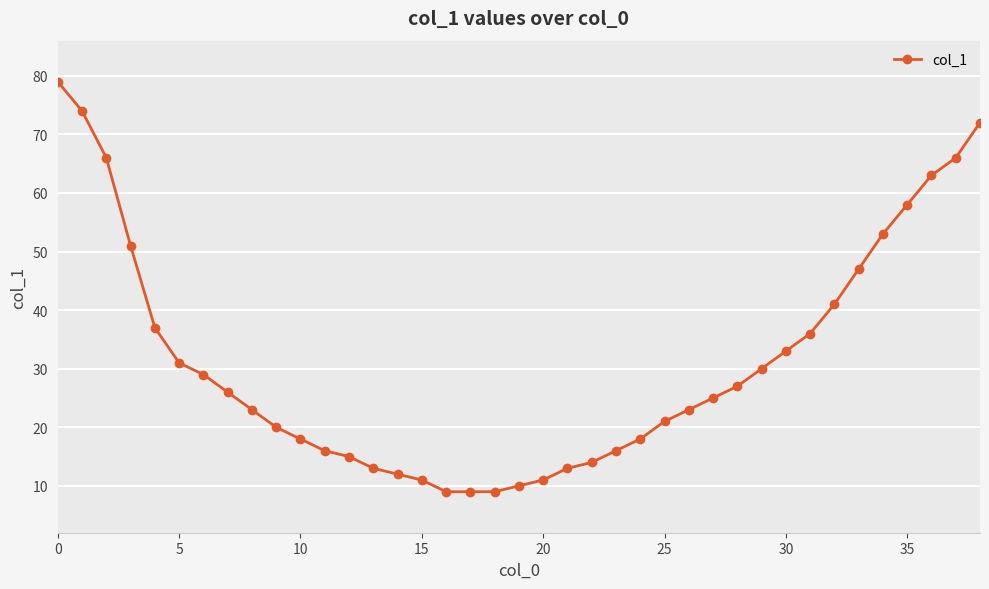

What is the value of the 7th point from the left?

29